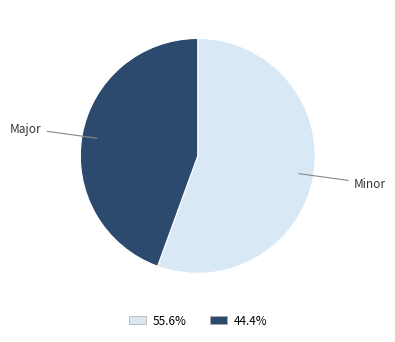

Is the sum of Major and Minor greater than half?

Yes